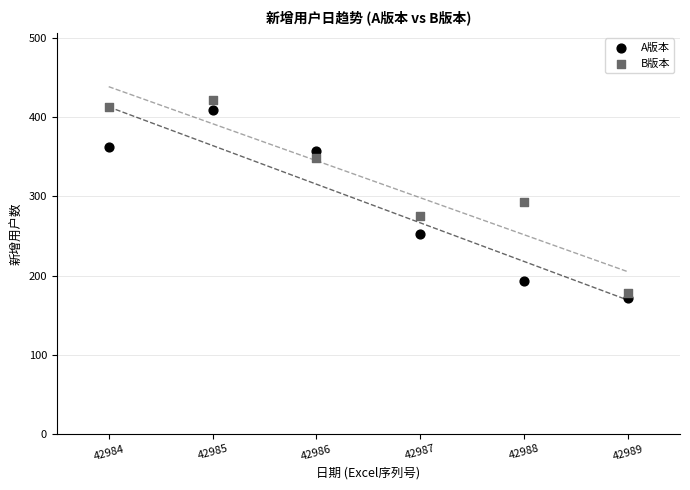

What are all the series names shown in the legend?

A版本, B版本